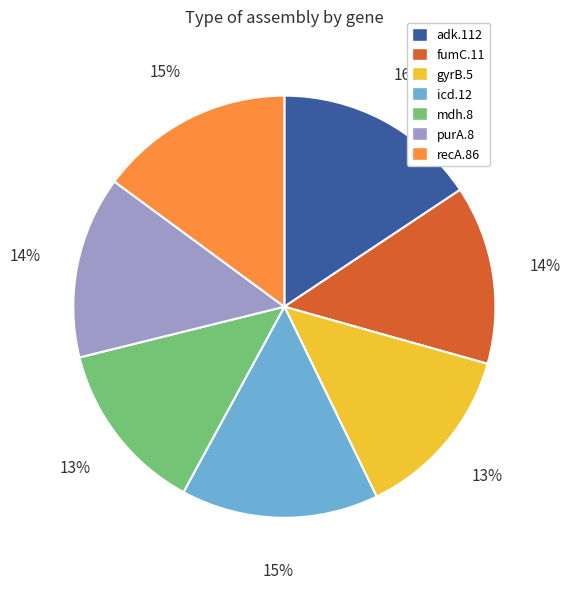

Between icd.12 and purA.8, which is larger?

icd.12